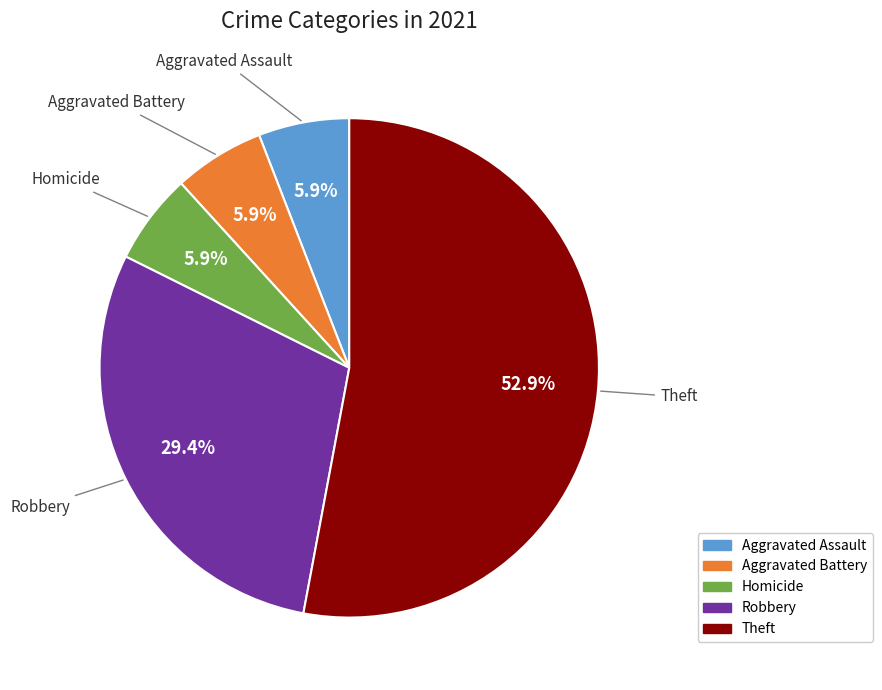

Which slice is the largest?

Theft